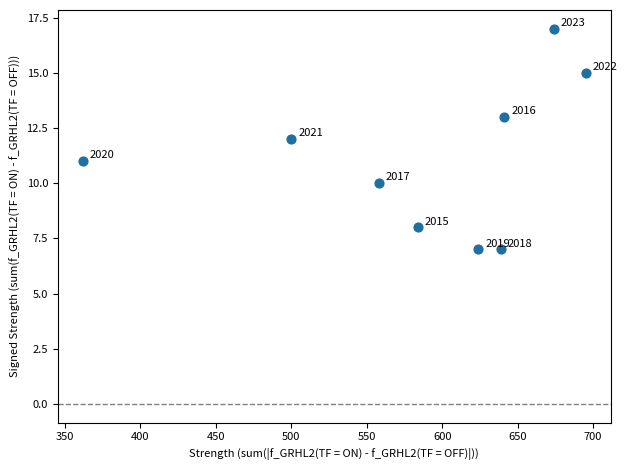

What Y value in the scatter plot is closest to 12?

12